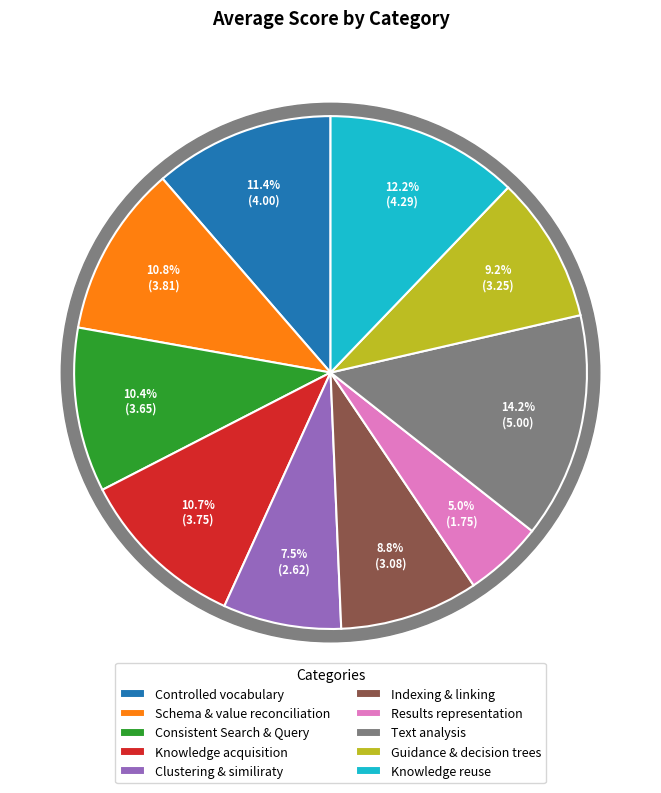

To the nearest percent, what is the average slice percentage?

10%